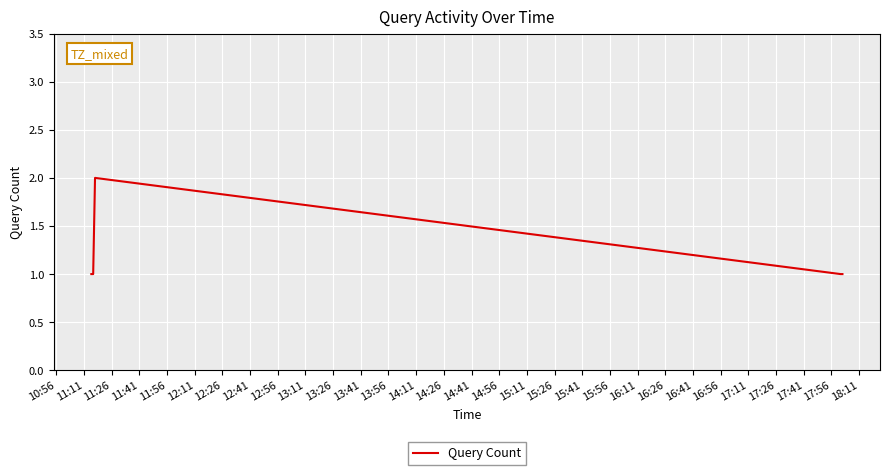

What is the minimum value shown in the chart?

1